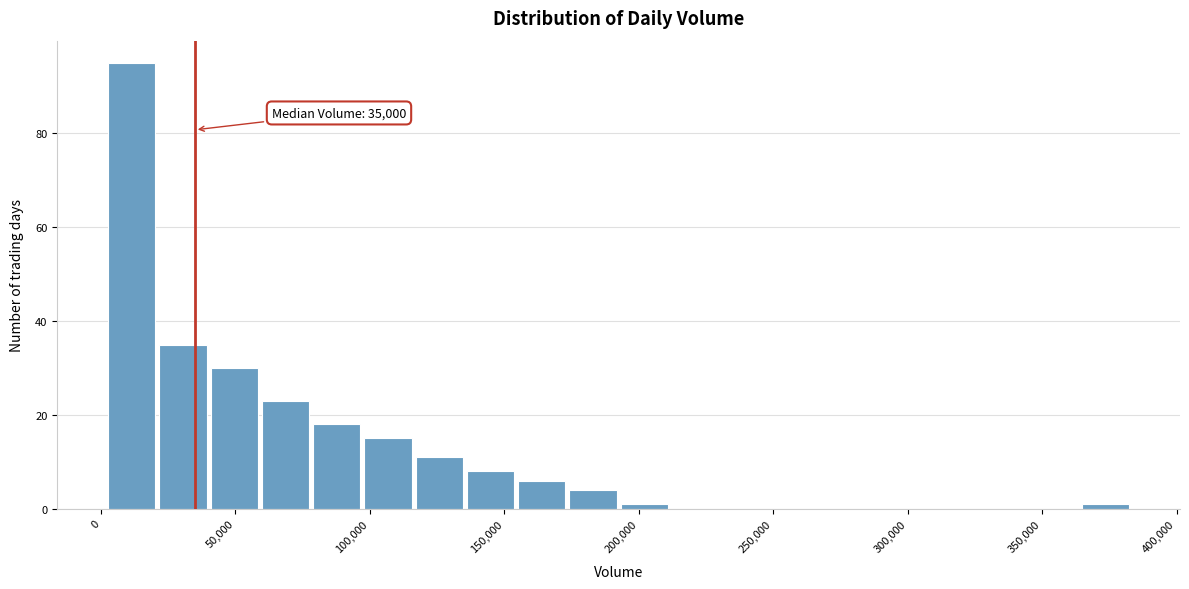

Around what value on the x-axis is the tallest bar? Give the approximate position of its centre, as read against the axis.

10000